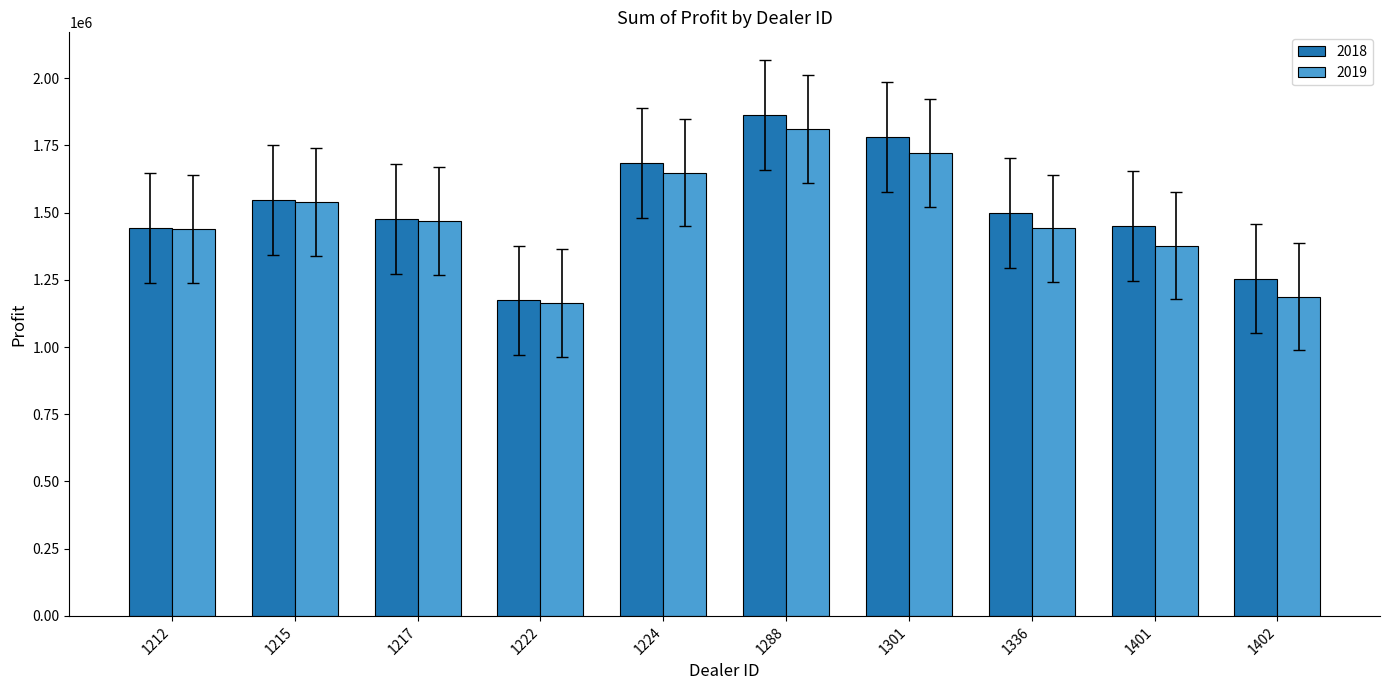

What is the average value of the 2018 series?

1517112.9